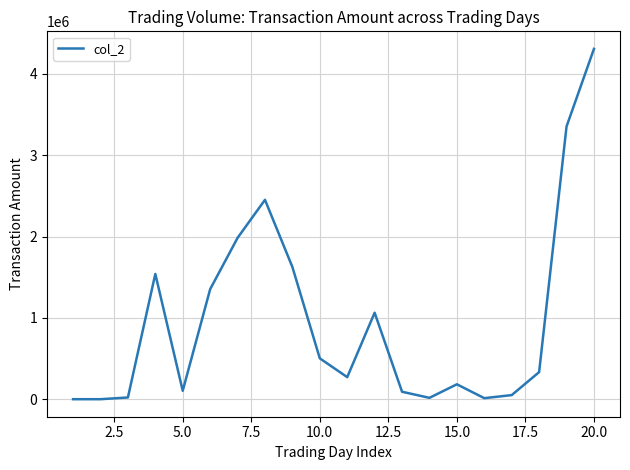

What is the maximum value shown in the chart?

4309300